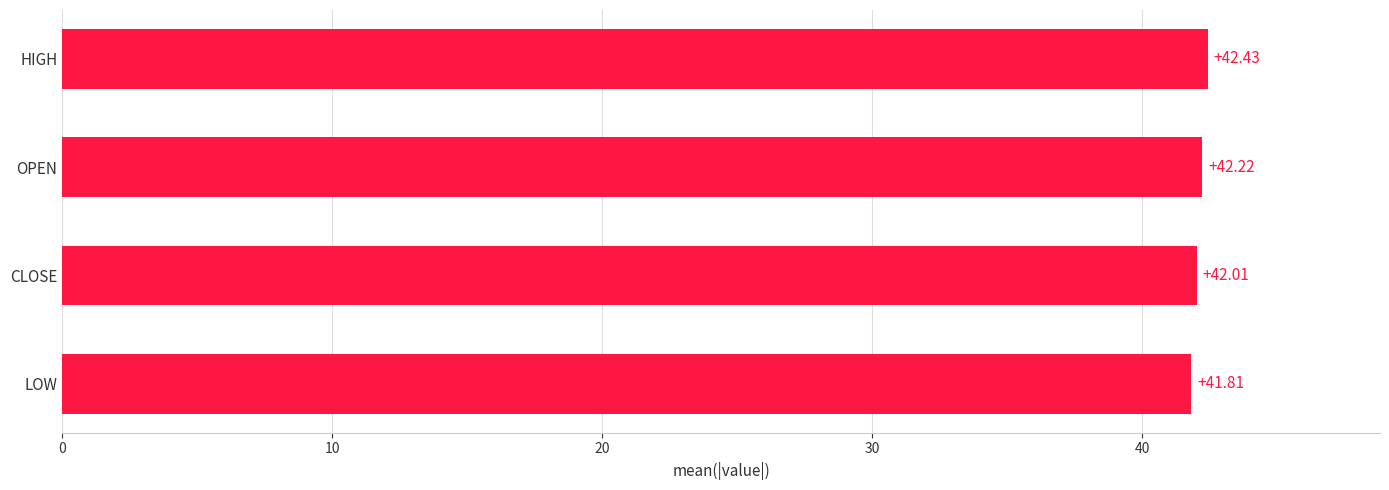

How many series are shown in this chart?

1